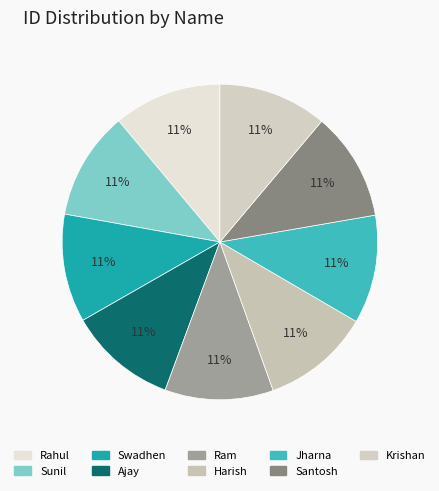

How many slices are in this pie chart?

9